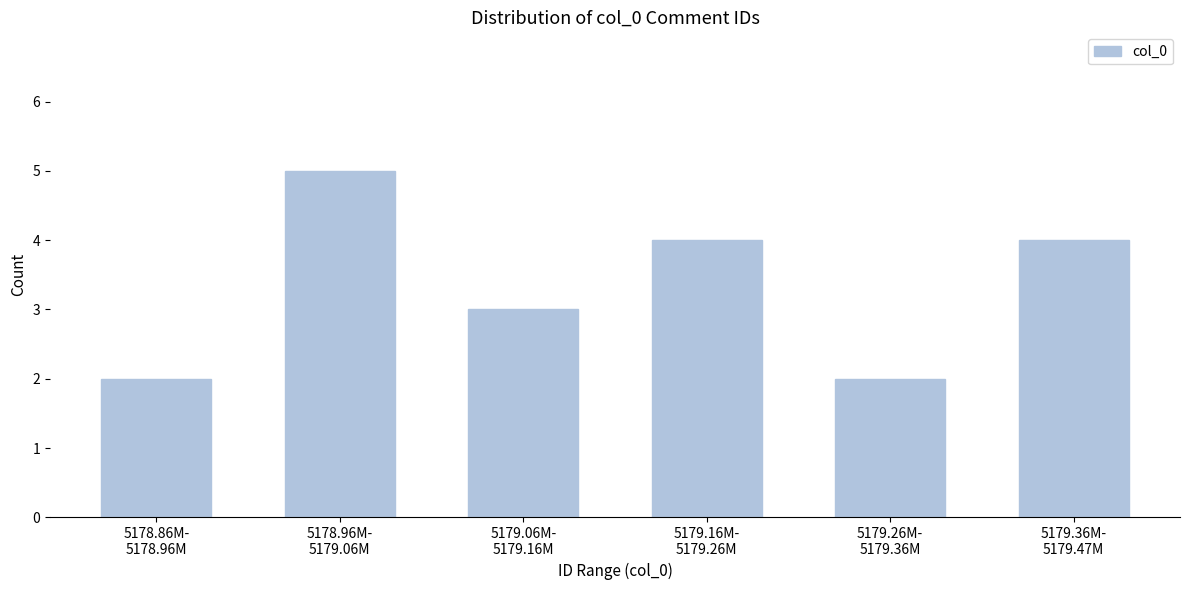

Reading left to right, extract all data points from this chart.

2	5	3	4	2	4